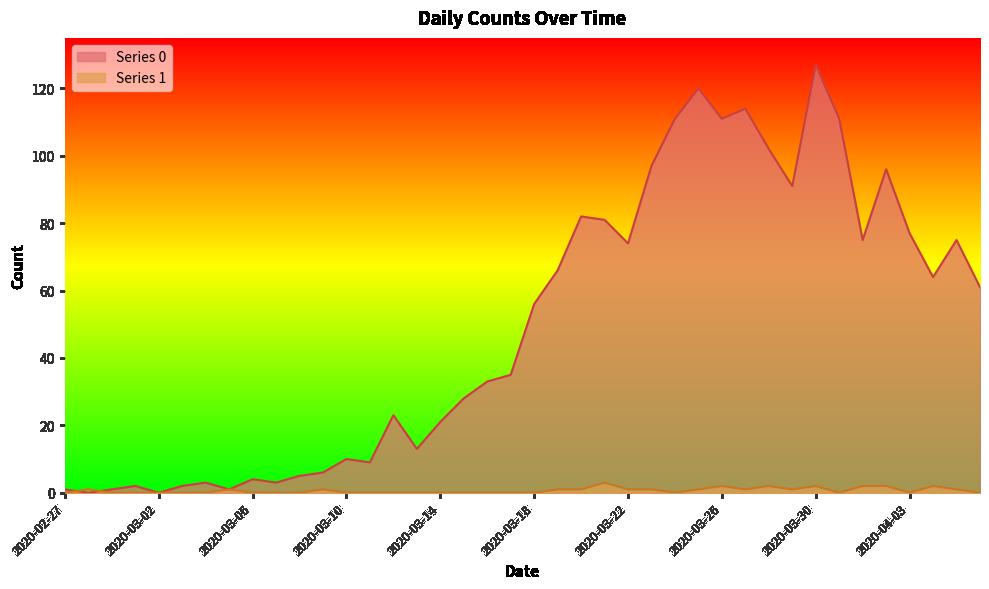

At which category does Series 0 reach its first local valley?

2020-02-28